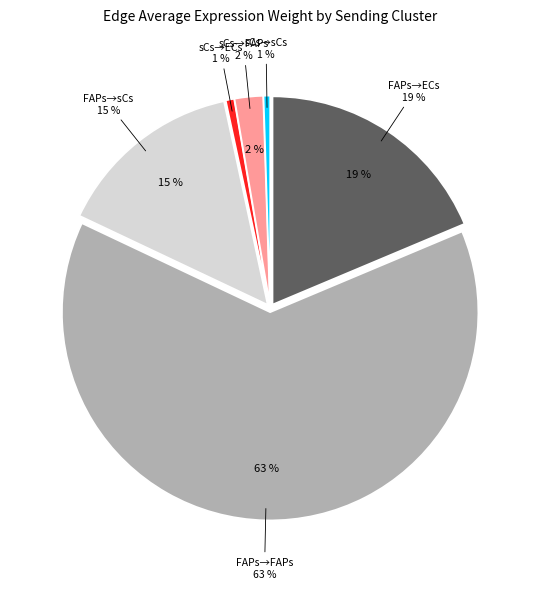

What is the largest slice in the pie chart?

FAPs->FAPs